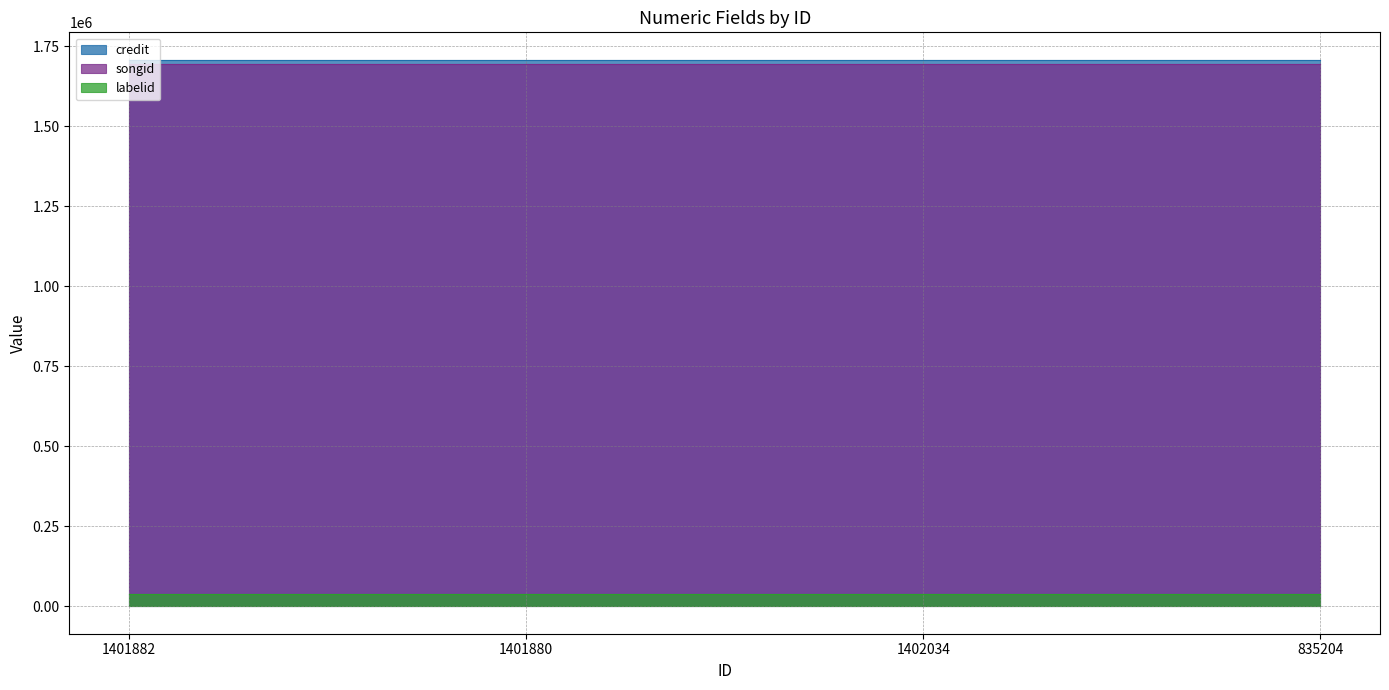

Which category has the lowest value in the songid series?

1401882